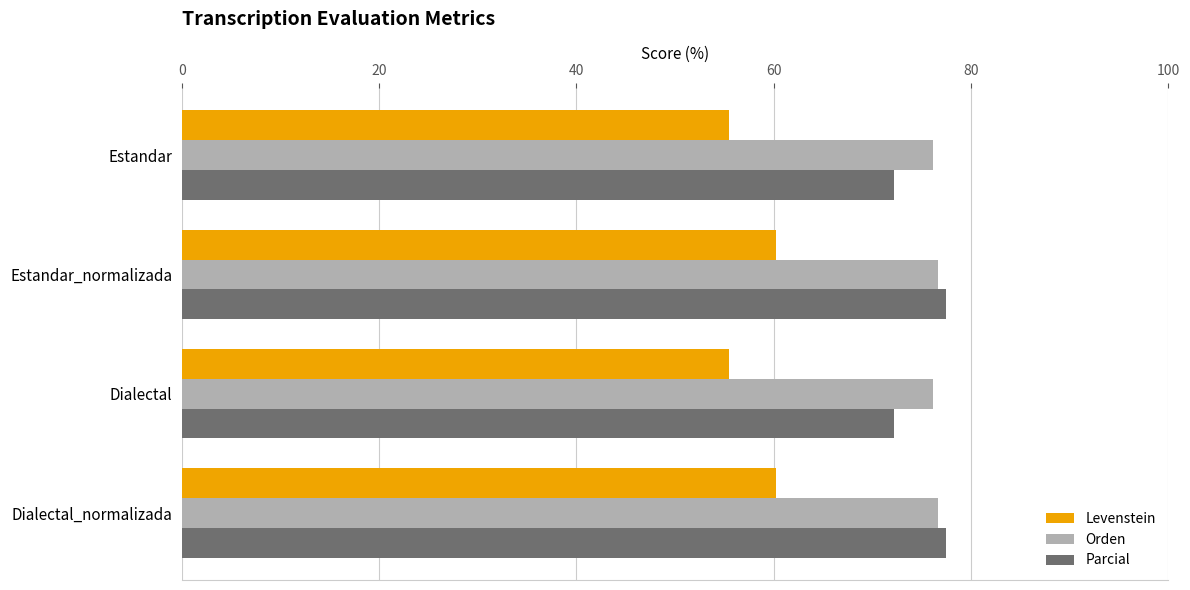

At how many categories does at least one series exceed 66?

4